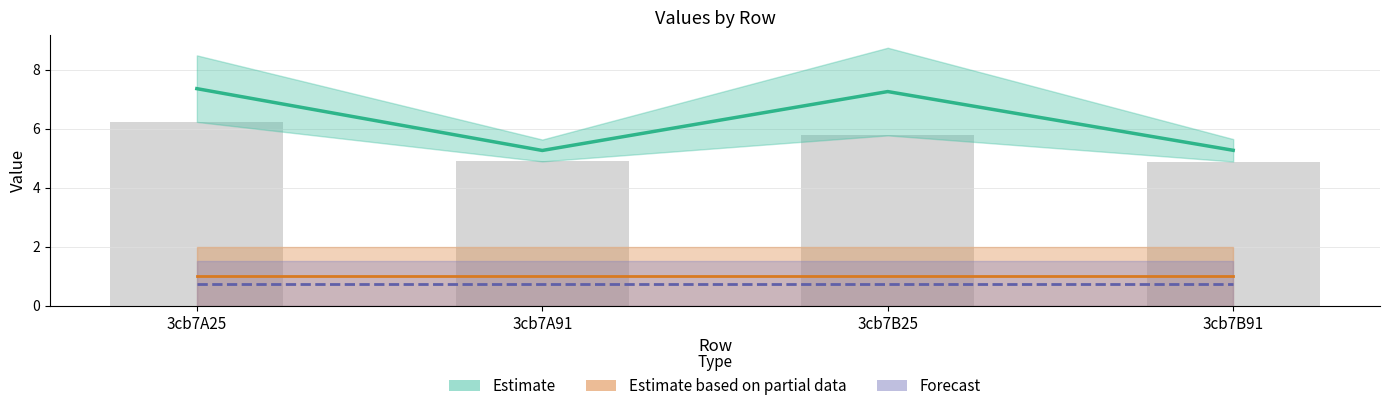

How many Estimate values are between 5 and 7?

2